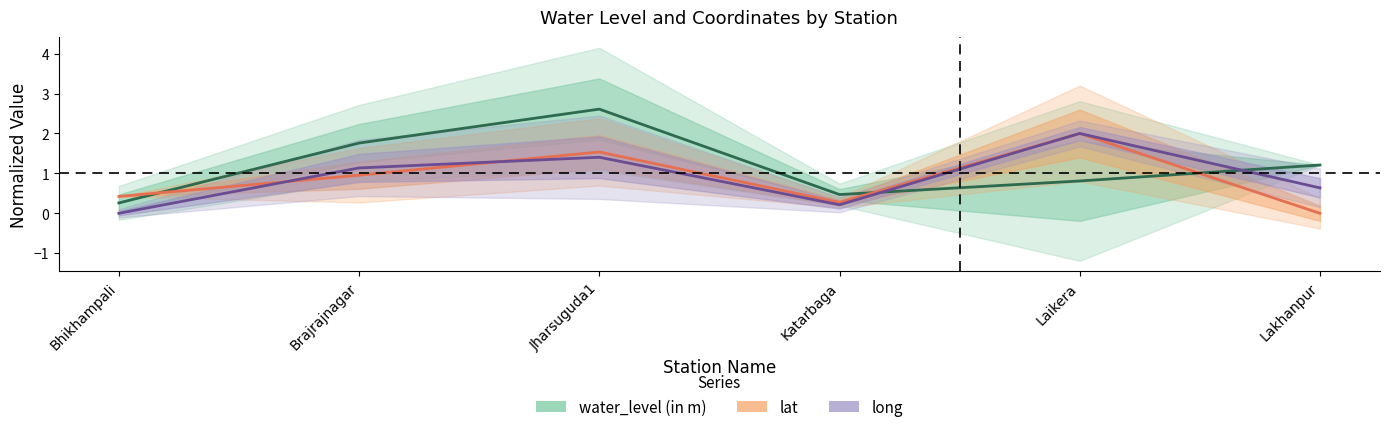

How many distinct data groups are displayed?

3